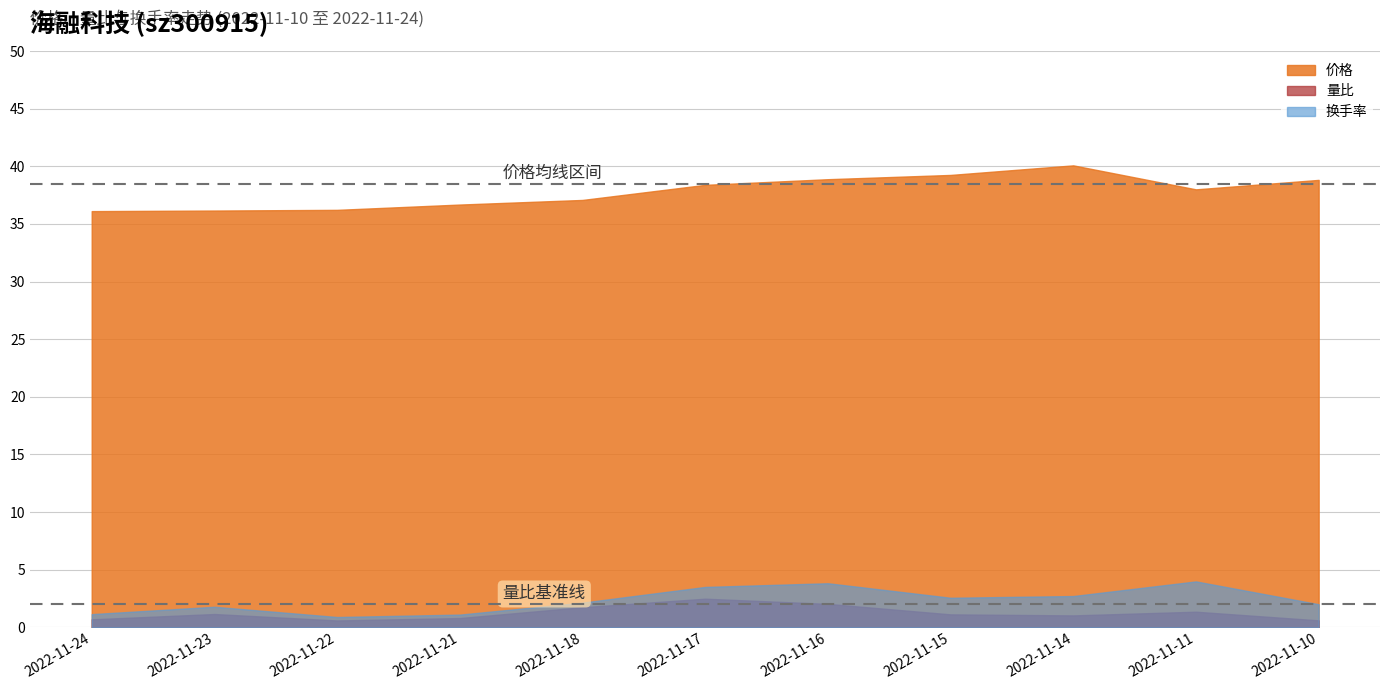

What is the difference between the second highest and second lowest values in the 量比 series?

1.4